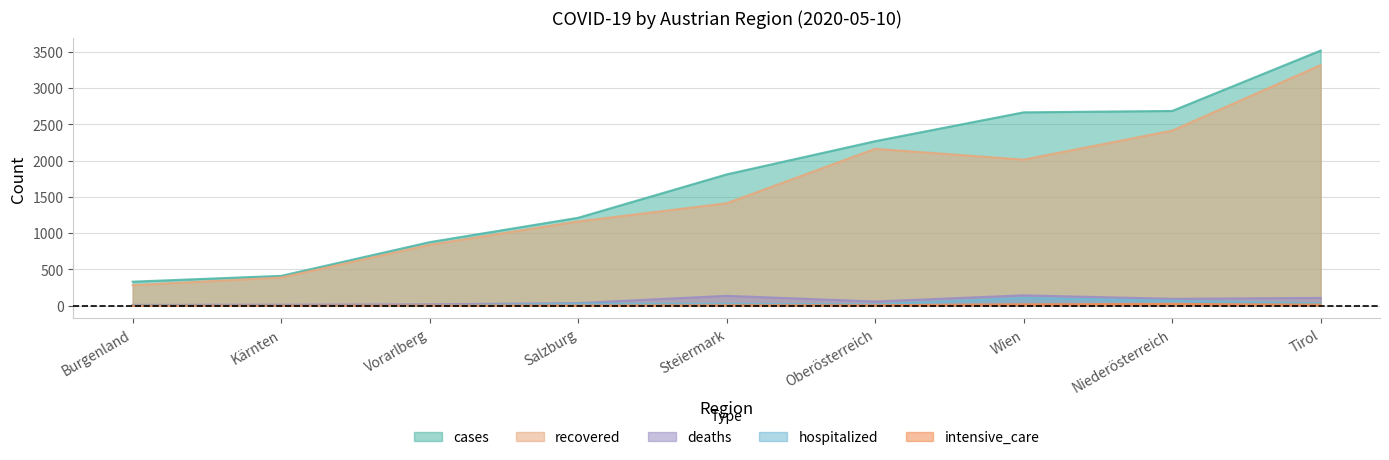

Reading left to right, transcribe all the data shown in this chart.

cases: Burgenland=331	Kärnten=411	Vorarlberg=876	Salzburg=1212	Steiermark=1810	Oberösterreich=2268	Wien=2666	Niederösterreich=2685	Tirol=3518
recovered: Burgenland=282	Kärnten=388	Vorarlberg=839	Salzburg=1162	Steiermark=1412	Oberösterreich=2163	Wien=2014	Niederösterreich=2414	Tirol=3317
deaths: Burgenland=11	Kärnten=13	Vorarlberg=19	Salzburg=36	Steiermark=136	Oberösterreich=58	Wien=143	Niederösterreich=95	Tirol=107
hospitalized: Burgenland=6	Kärnten=2	Vorarlberg=2	Salzburg=28	Steiermark=26	Oberösterreich=19	Wien=107	Niederösterreich=68	Tirol=33
intensive_care: Burgenland=0	Kärnten=0	Vorarlberg=1	Salzburg=2	Steiermark=5	Oberösterreich=6	Wien=19	Niederösterreich=24	Tirol=15